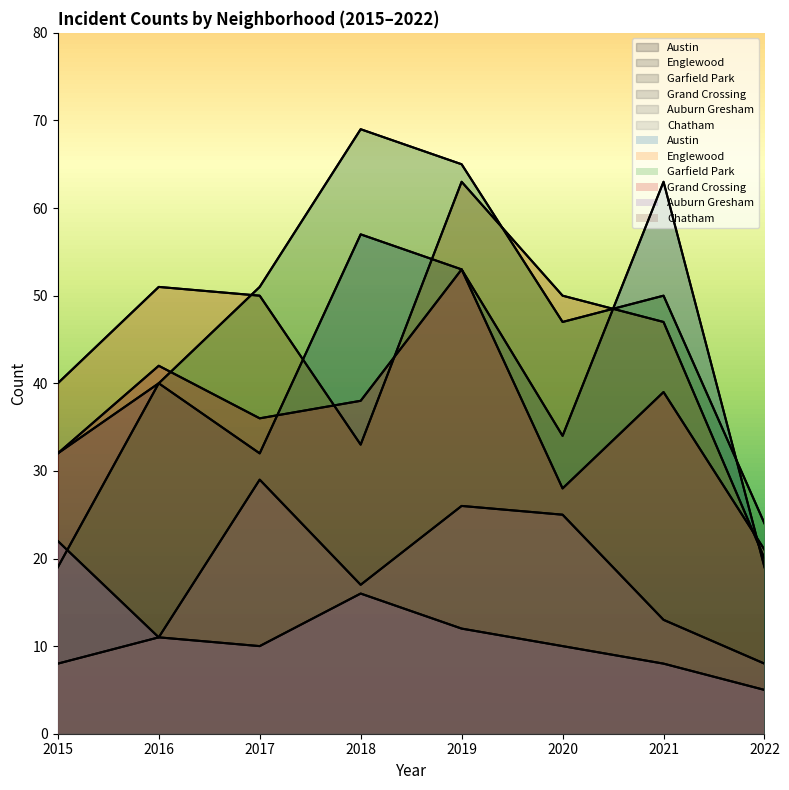

Is it true that Auburn Gresham equals 16 at 2018?

True